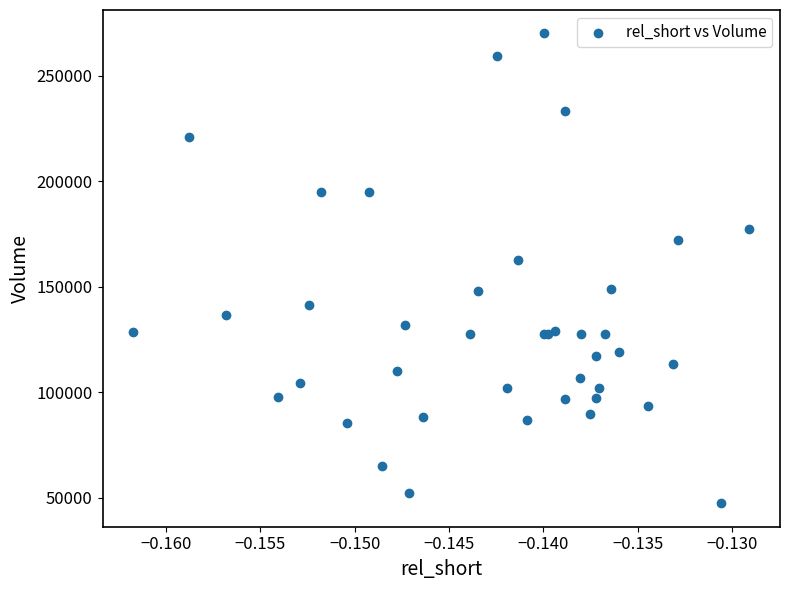

What Y value in the scatter plot is closest to 158650?

162800